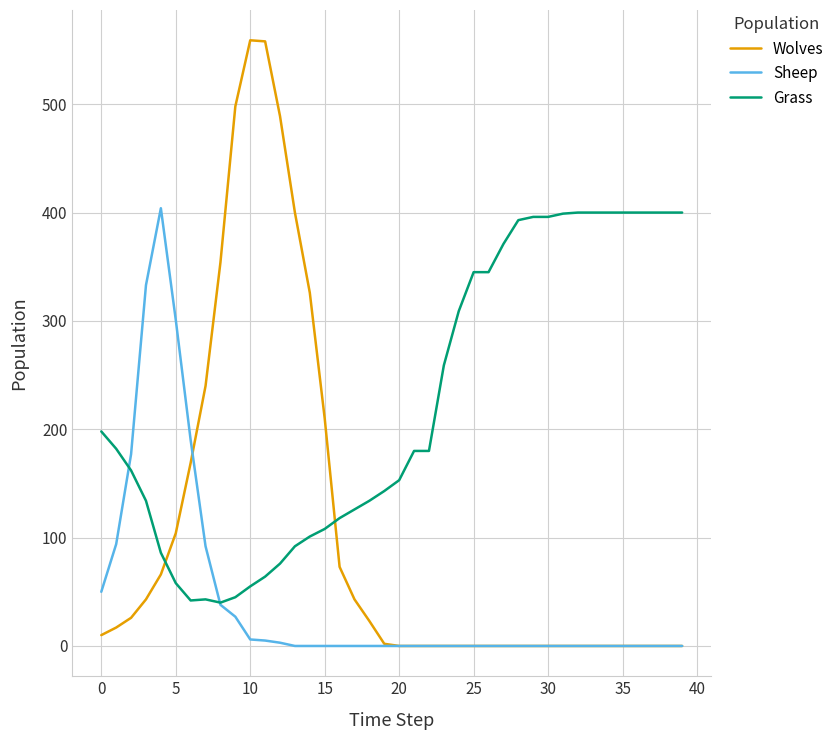

Rank the series by their average value, from lowest to highest.

Sheep, Wolves, Grass